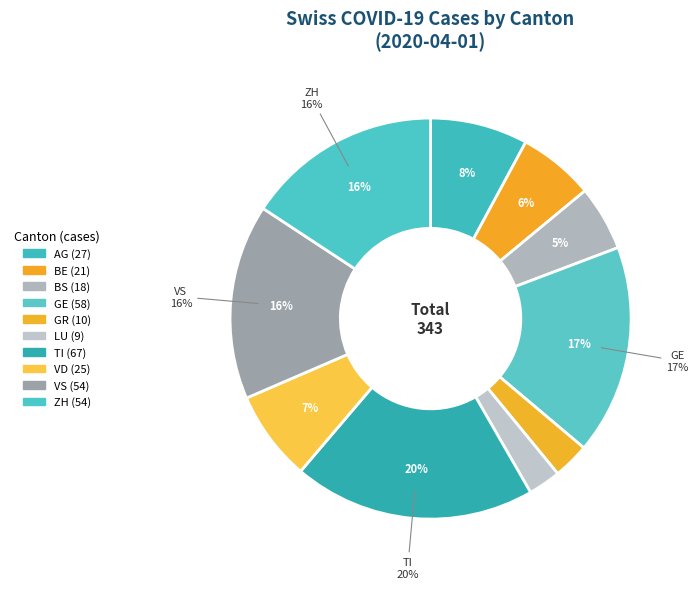

The GE slice represents 17% of the pie. True or false?

True